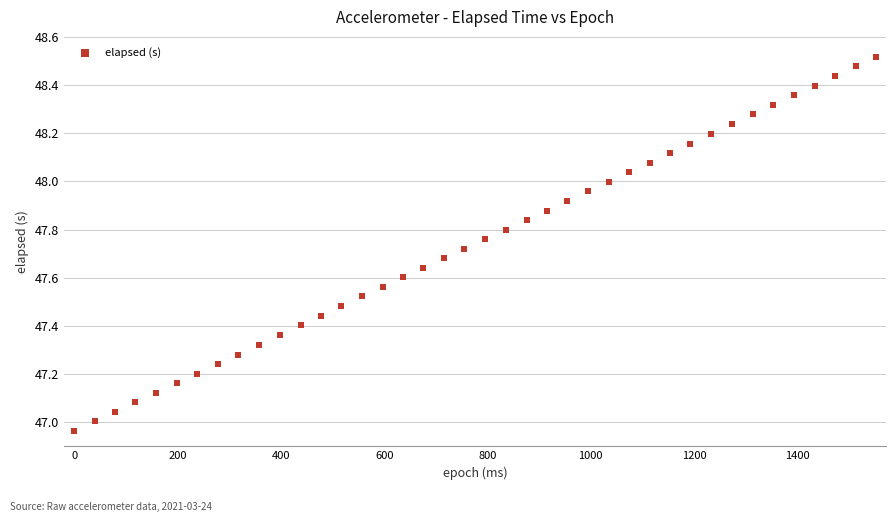

What is the range of Y values (max minus min)?

1.6